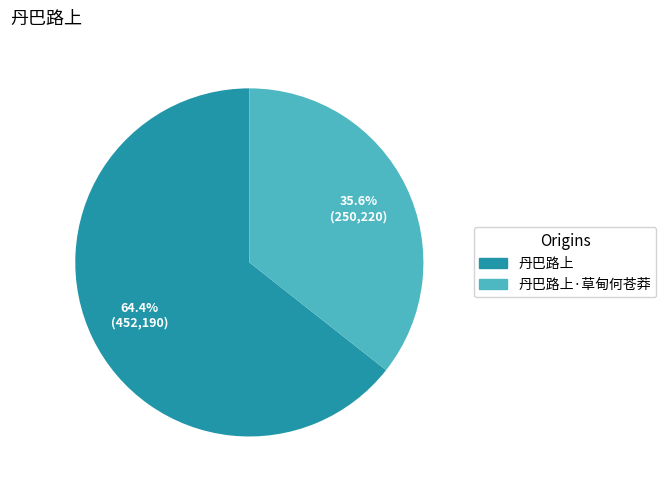

Is there a majority slice in this chart?

Yes